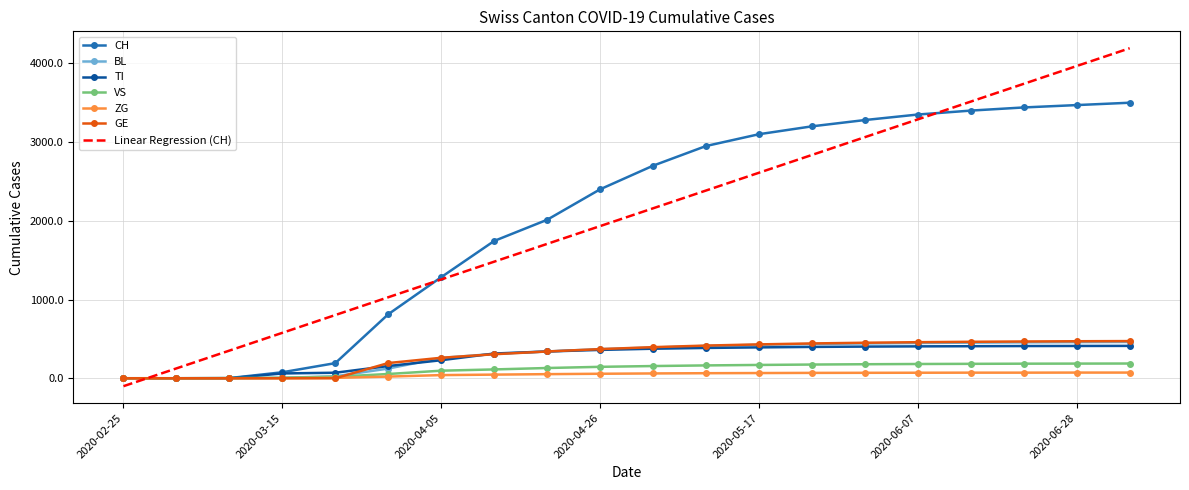

What are all the series names shown in the legend?

CH, BL, TI, VS, ZG, GE, Linear Regression (CH)